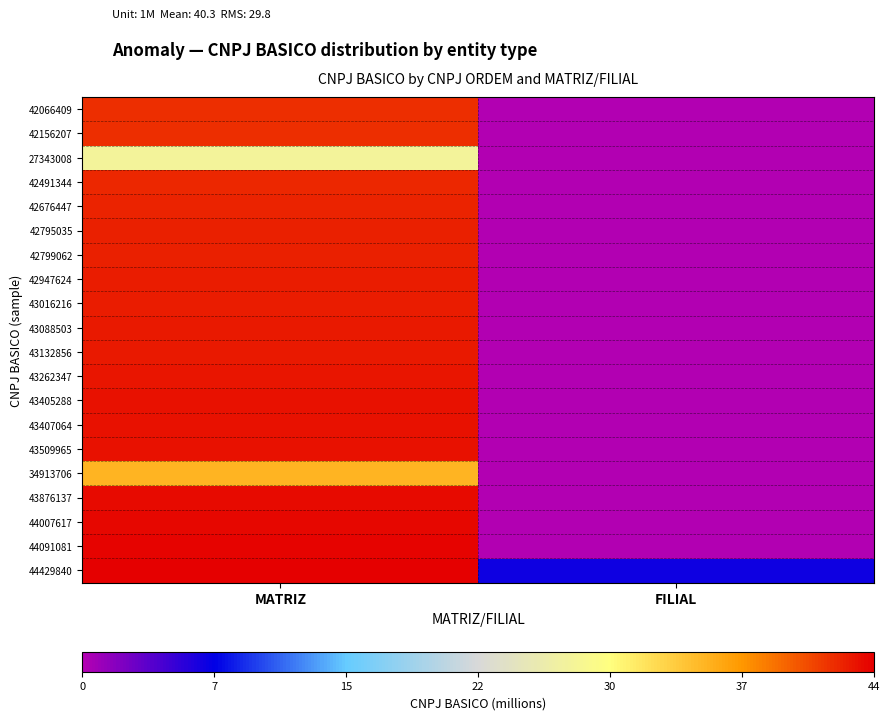

How many data points does each series have?

2